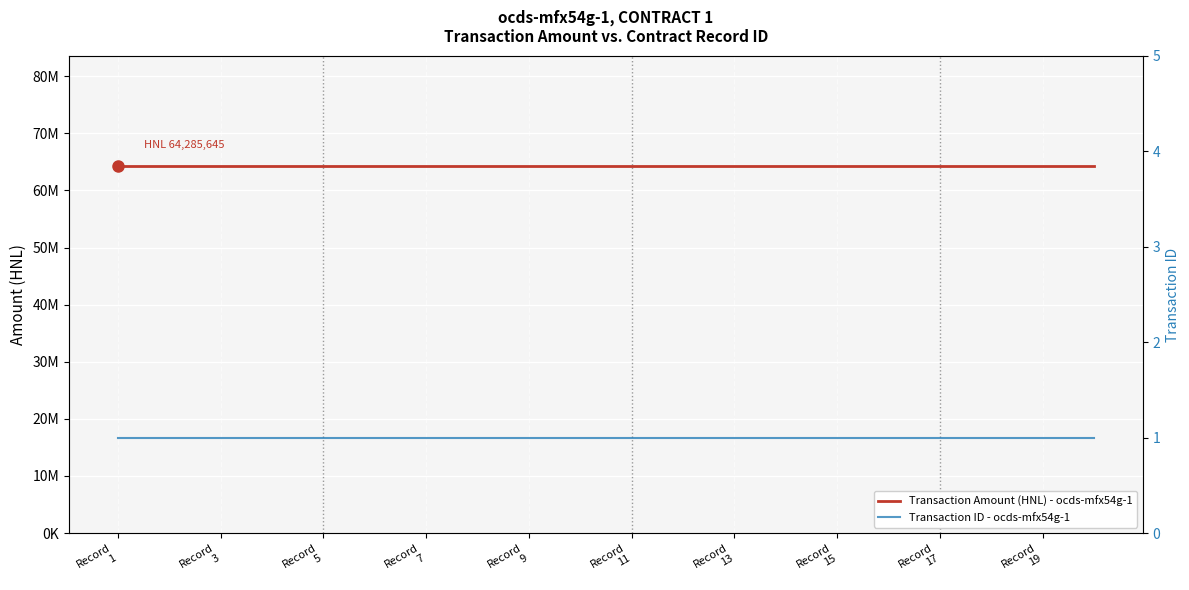

Is it true that Transaction ID - ocds-mfx54g-1 equals 1.0 at Record
1?

True